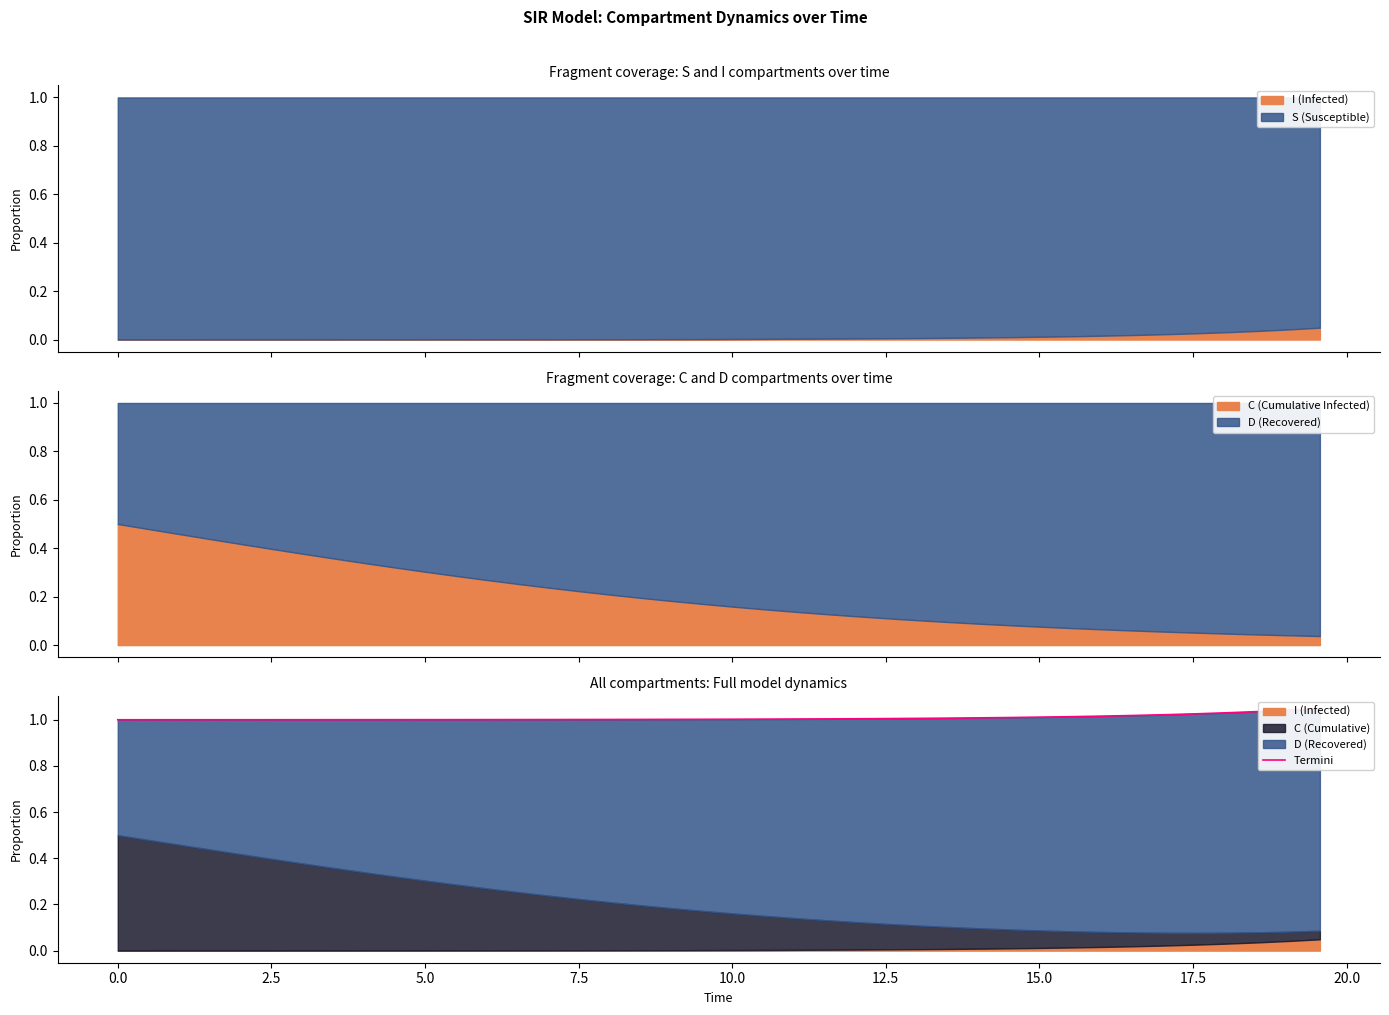

True or false: the data shows 1.7 at 16.

False